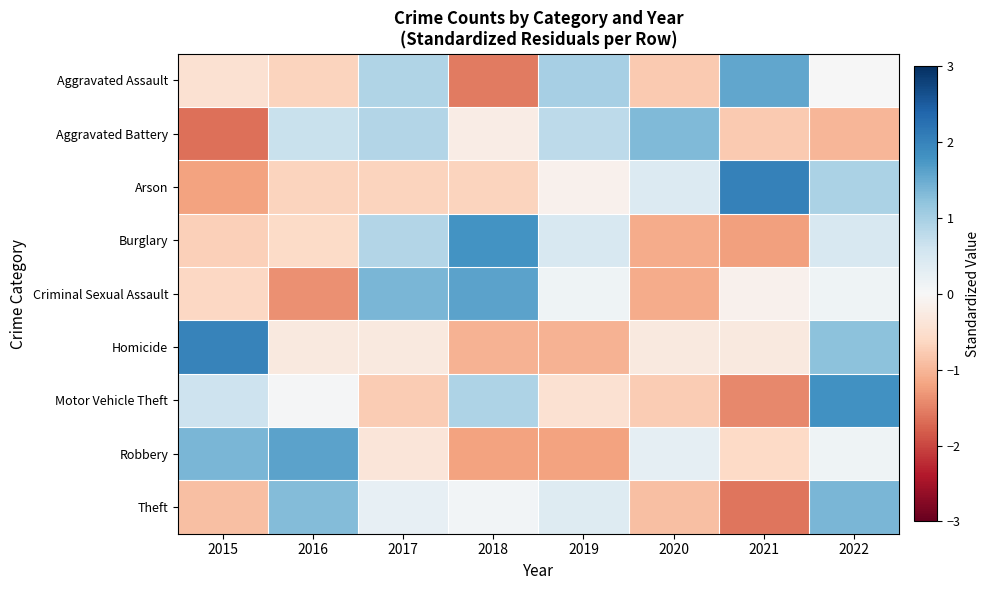

How many data points does each series have?

8